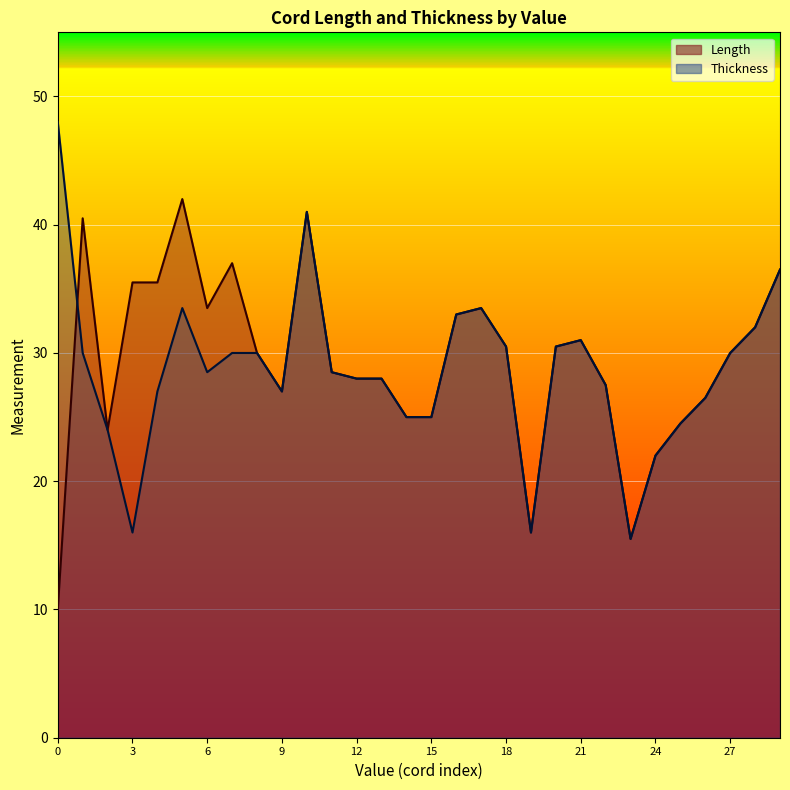

Which series has the largest total across all categories?

Length